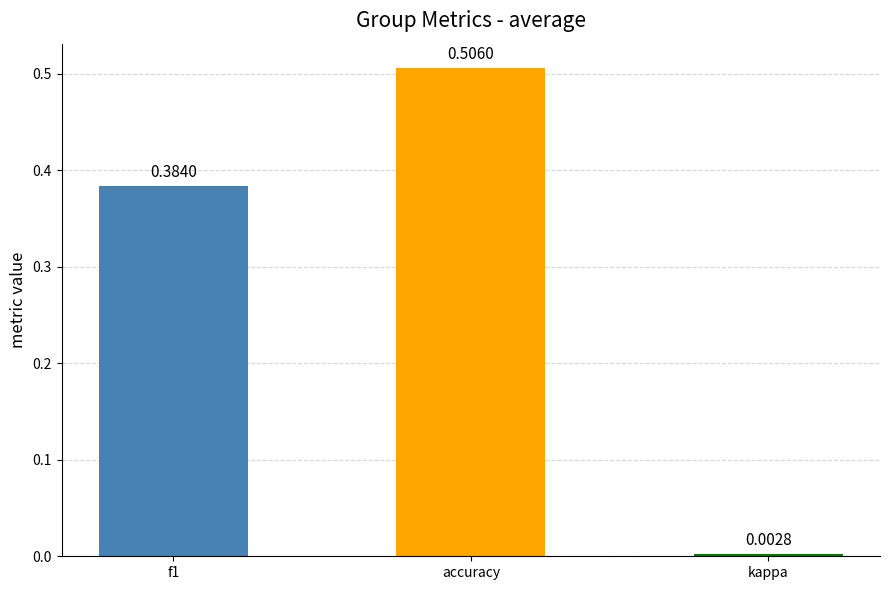

List the labels in order of value, largest first.

accuracy, f1, kappa